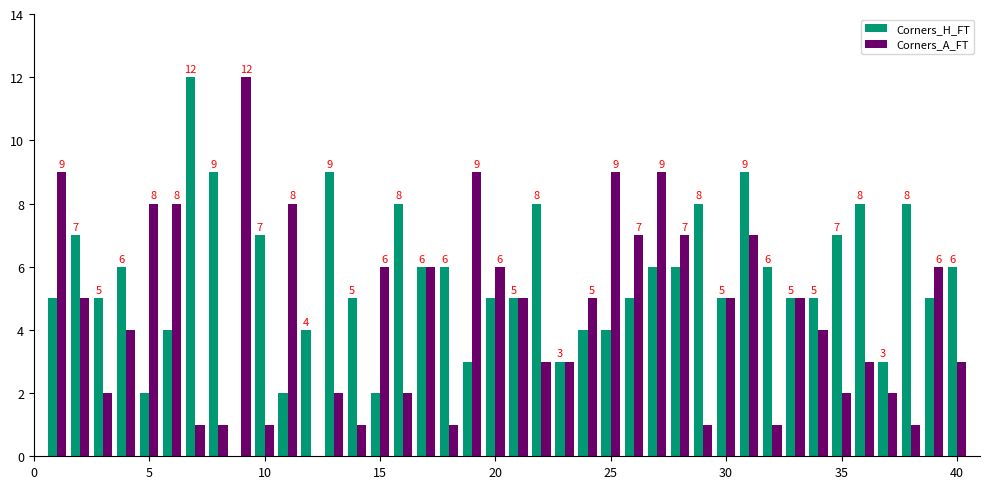

How many groups of bars are there?

40